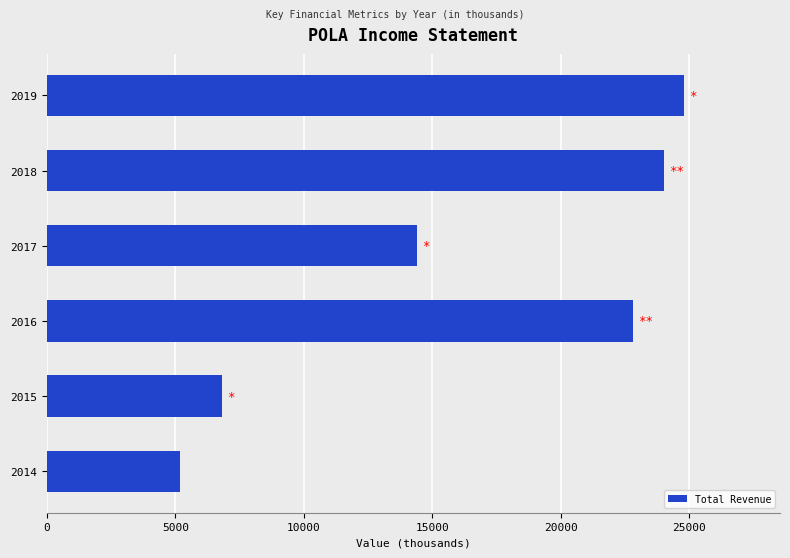

What is the maximum value shown in the chart?

24800